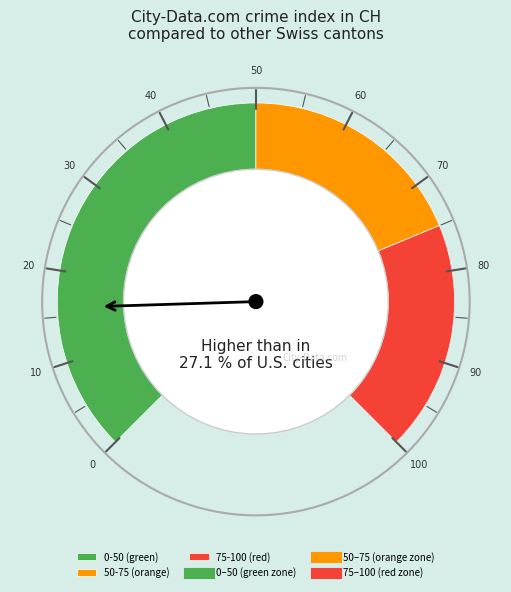

True or false: 2020-07-09 accounts for 5% of the total.

True